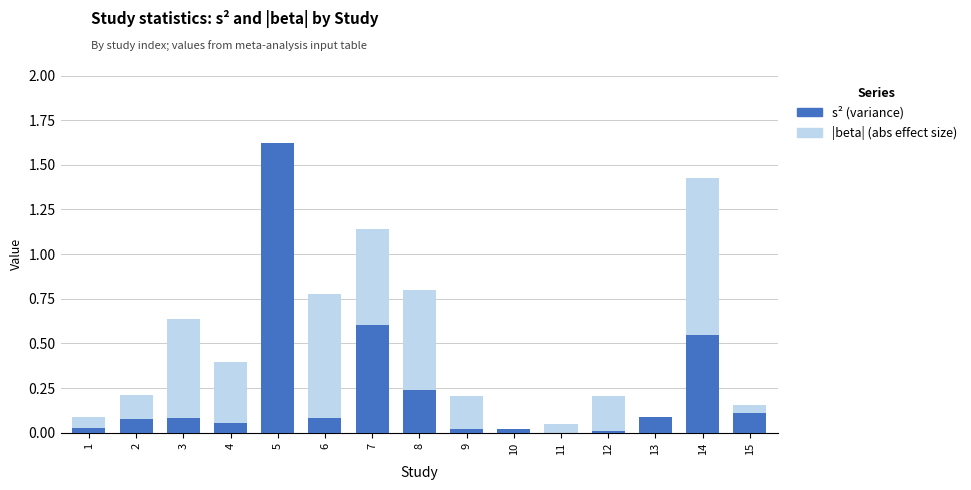

What value does the beta (abs) series have at 3?

0.6